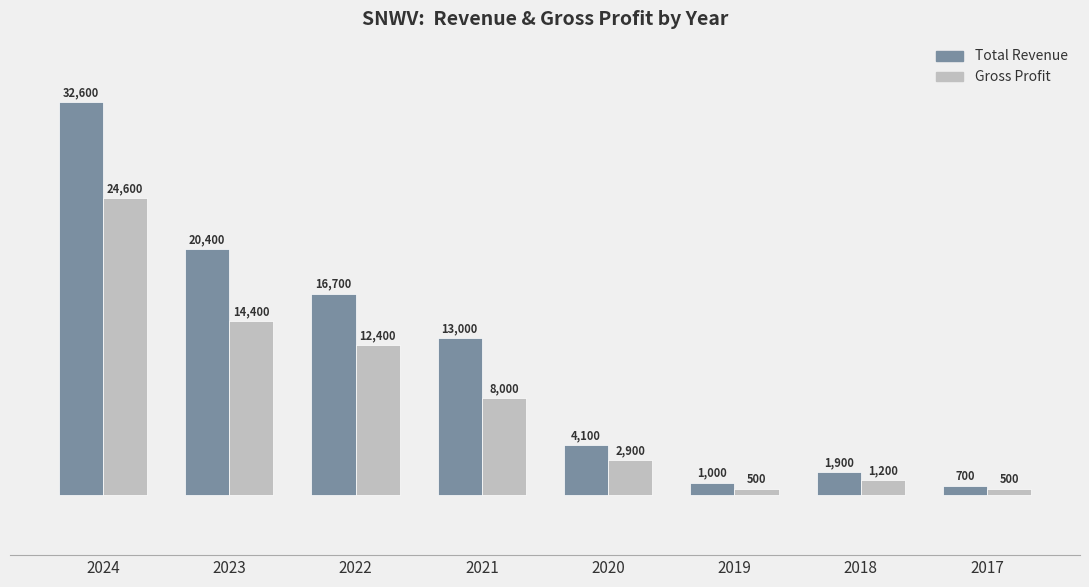

What is the difference between the maximum and second lowest values in the Gross Profit series?

24100